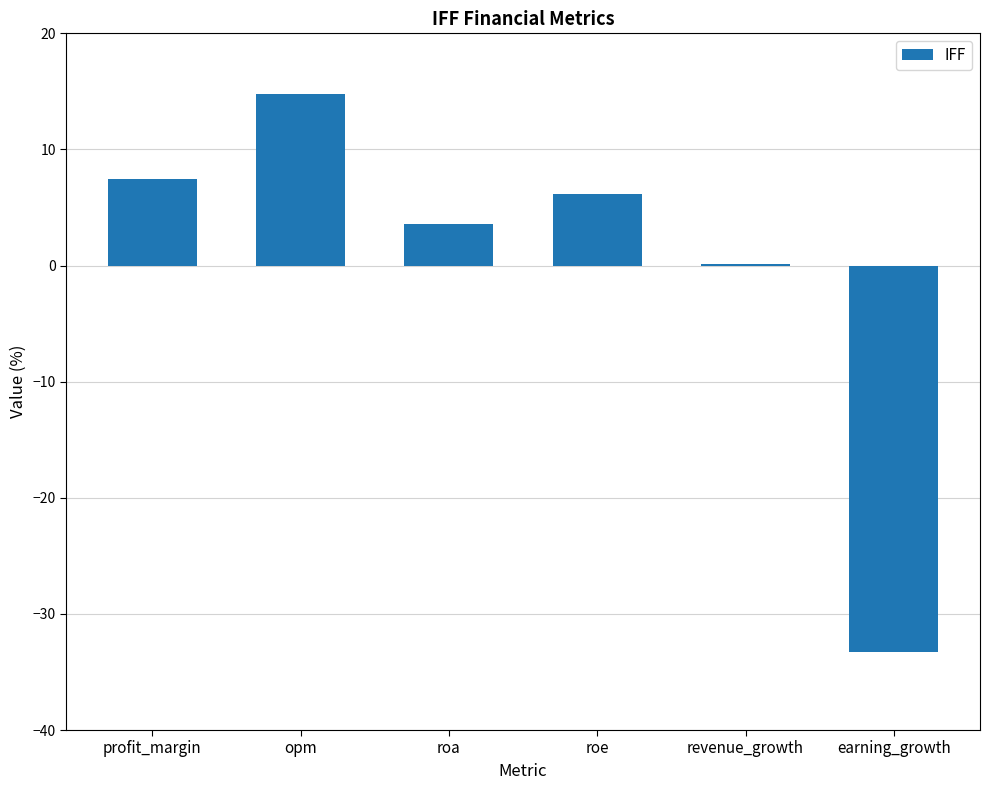

Which category has the highest value across all series?

opm